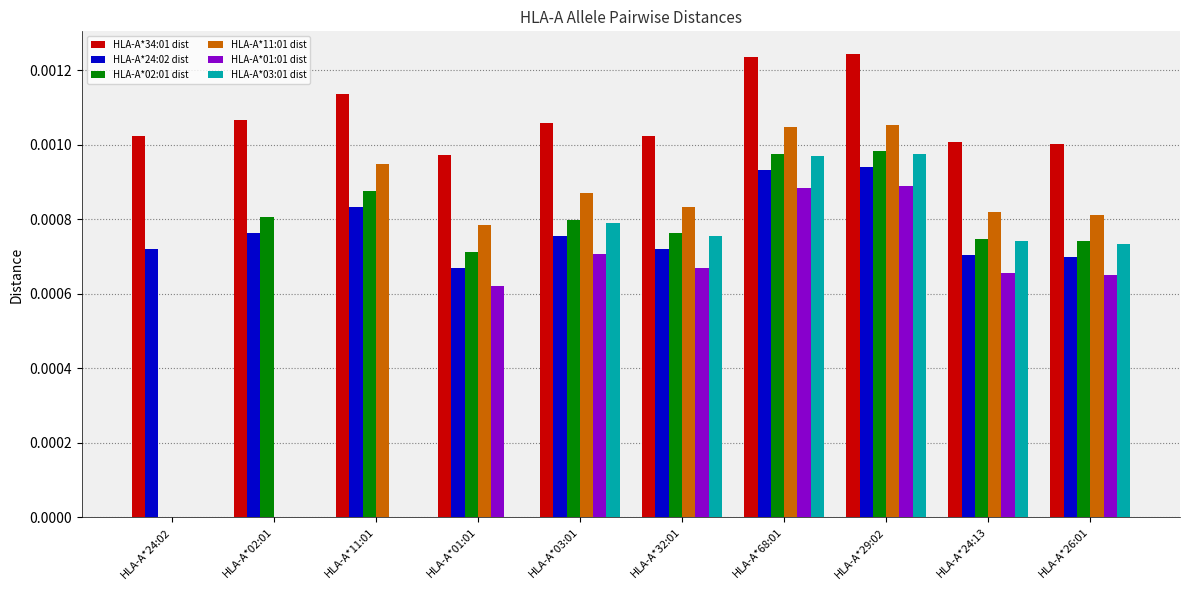

The value of HLA-A*03:01 dist at HLA-A*03:01 is 0.0. True or false?

True